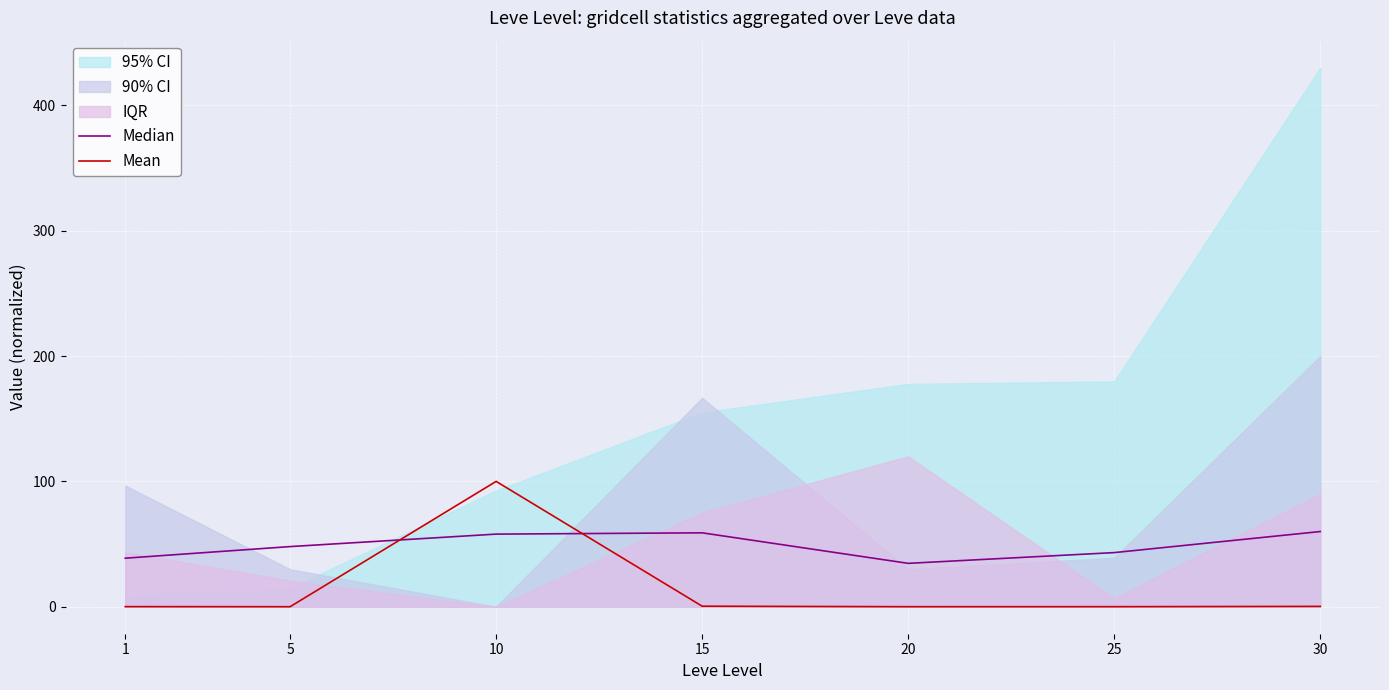

How many data points in Median are above 48?

3